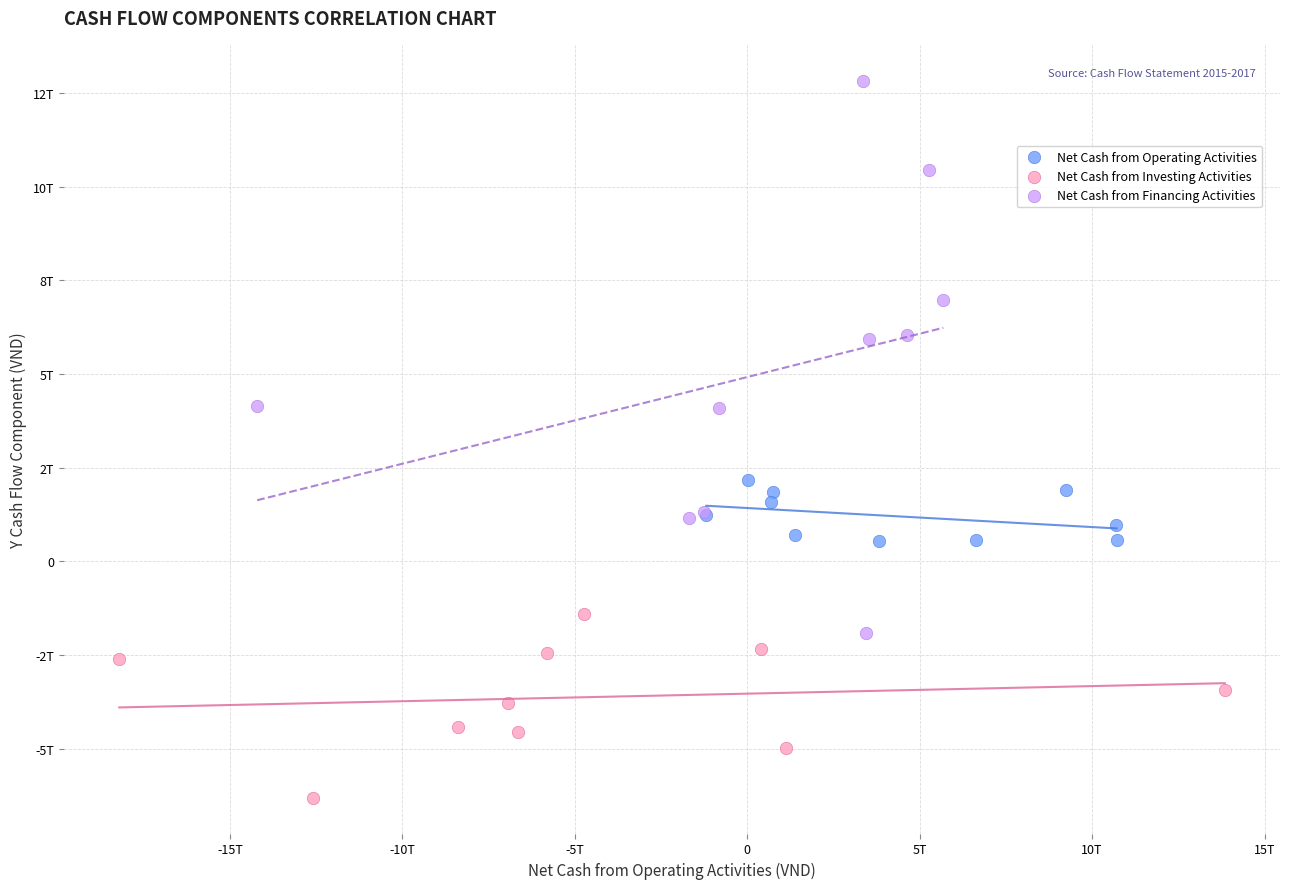

Which series reaches the minimum Y coordinate?

Net Cash from Investing Activities